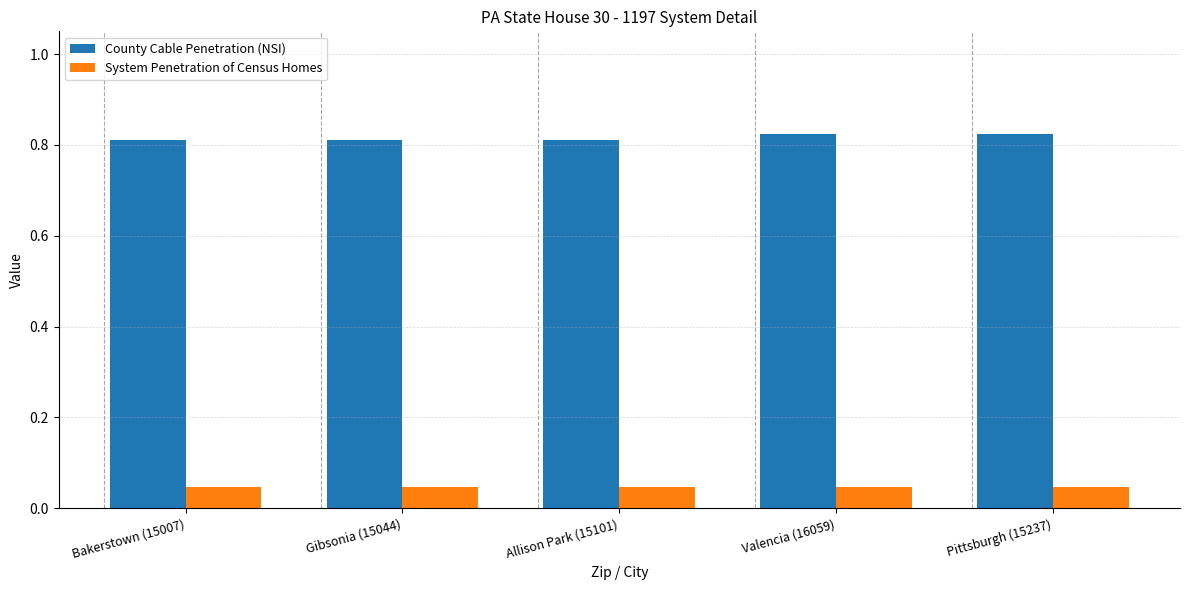

What position from the left is Pittsburgh (15237)?

5